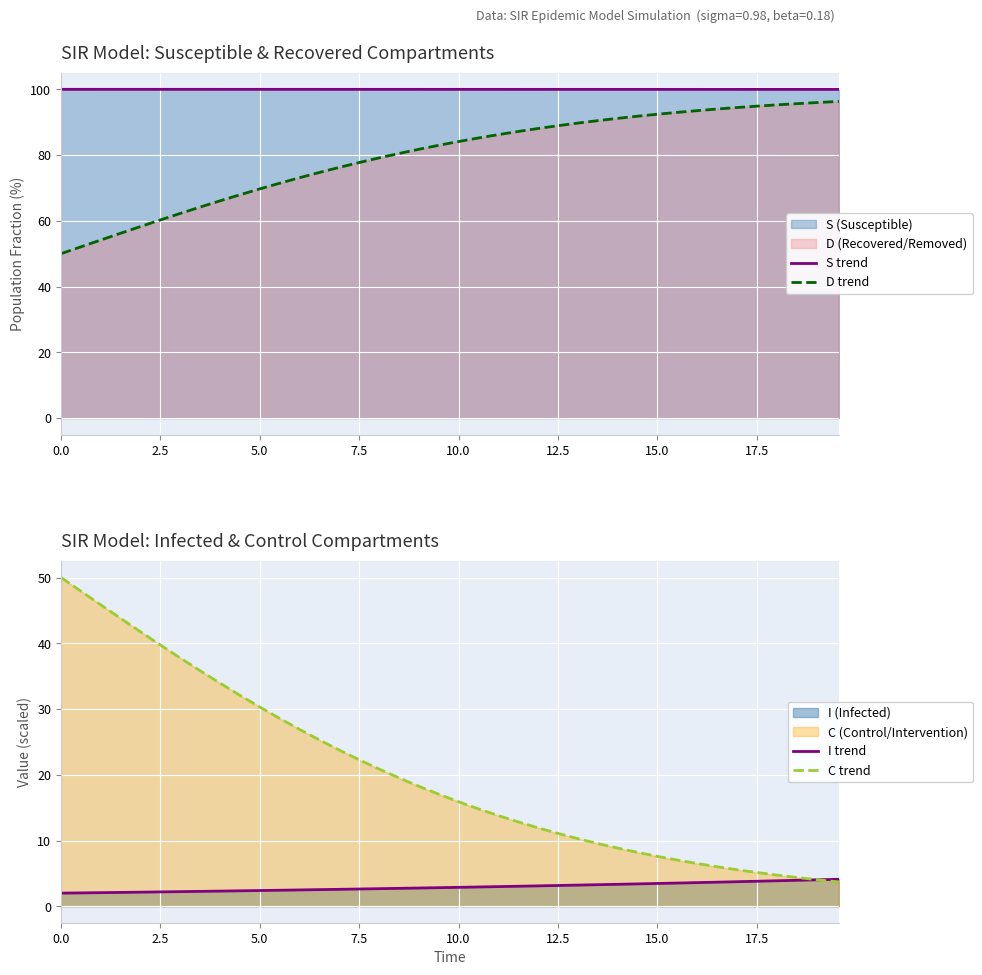

True or false: S trend and D trend cross at least once.

False